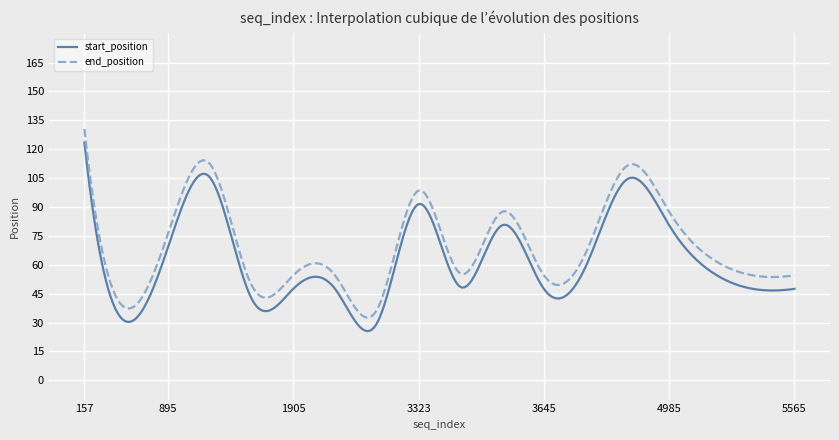

How many lines are shown in the chart?

2